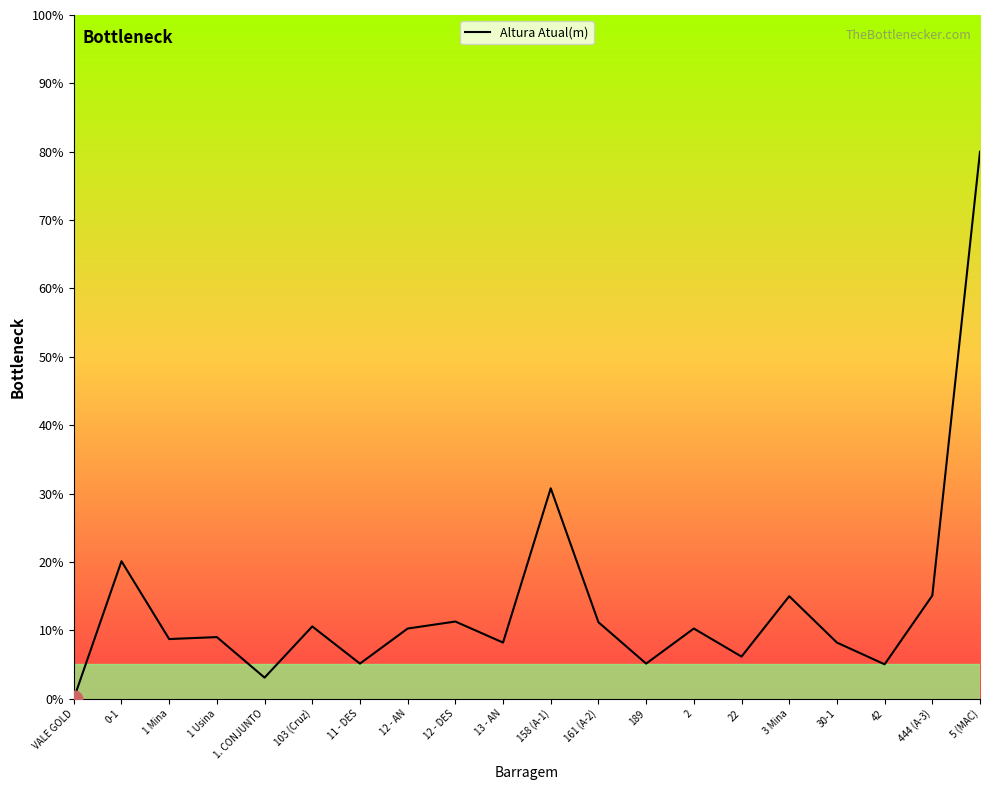

Between 158 (A-1) and 444 (A-3), which is larger?

158 (A-1)